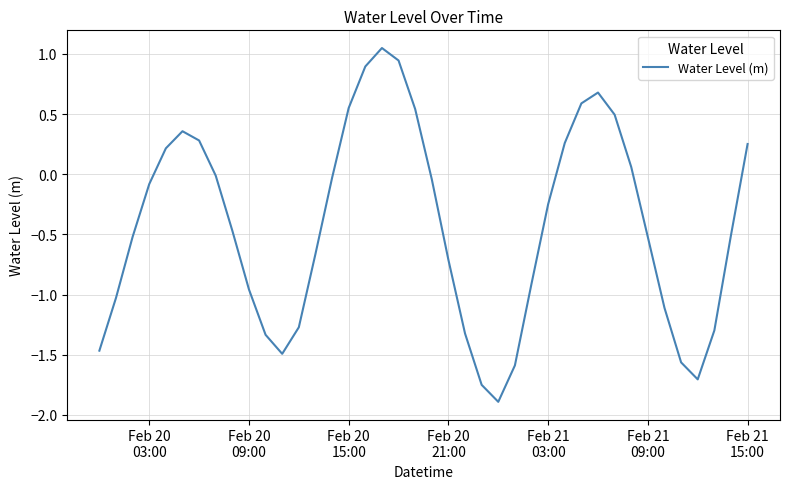

What is the smallest value displayed?

-1.9